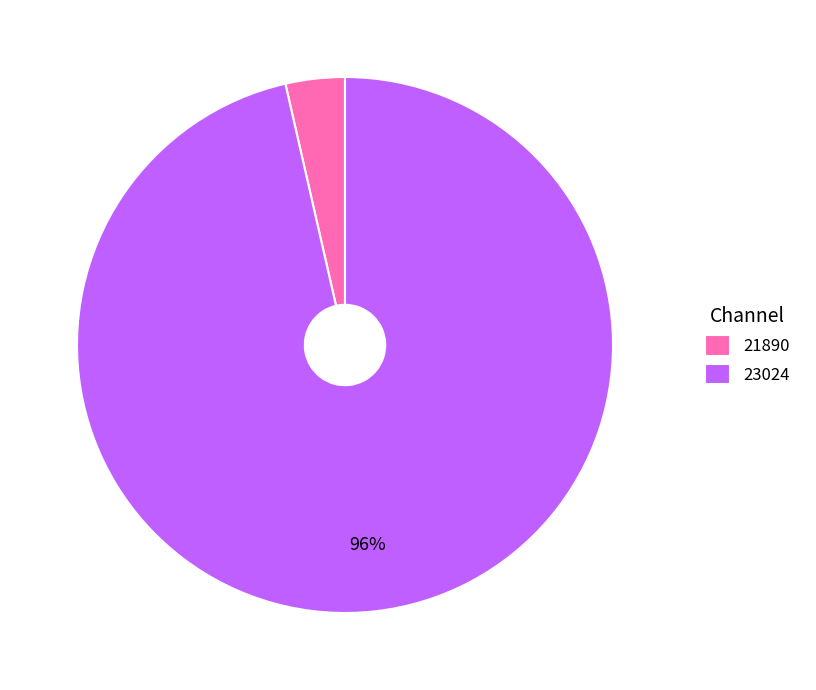

Is the sum of 23024 and 21890 greater than half?

Yes